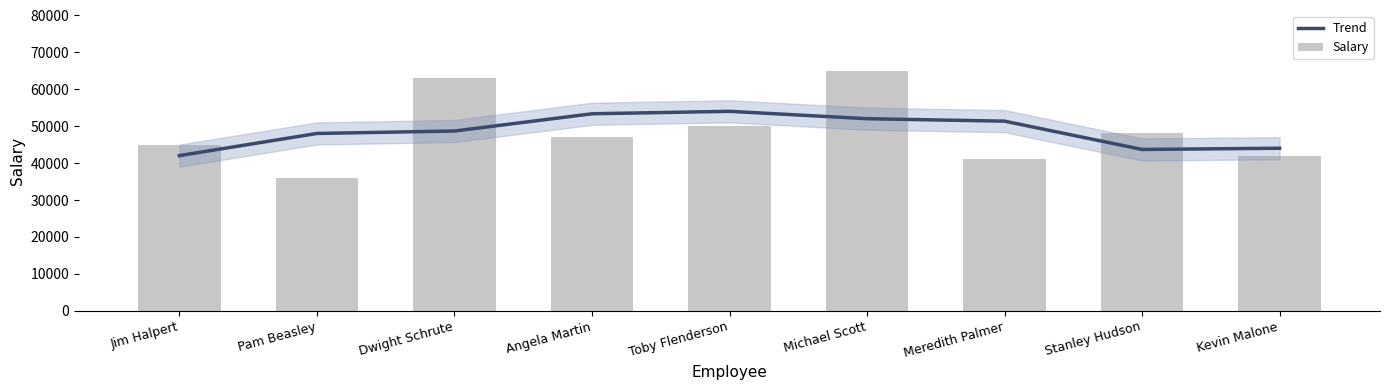

What is the minimum value shown in the chart?

36000